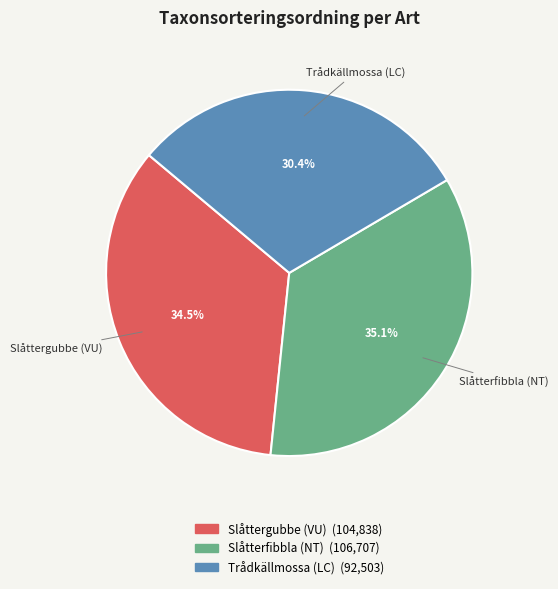

Is Trådkällmossa (LC) the majority of the pie?

No